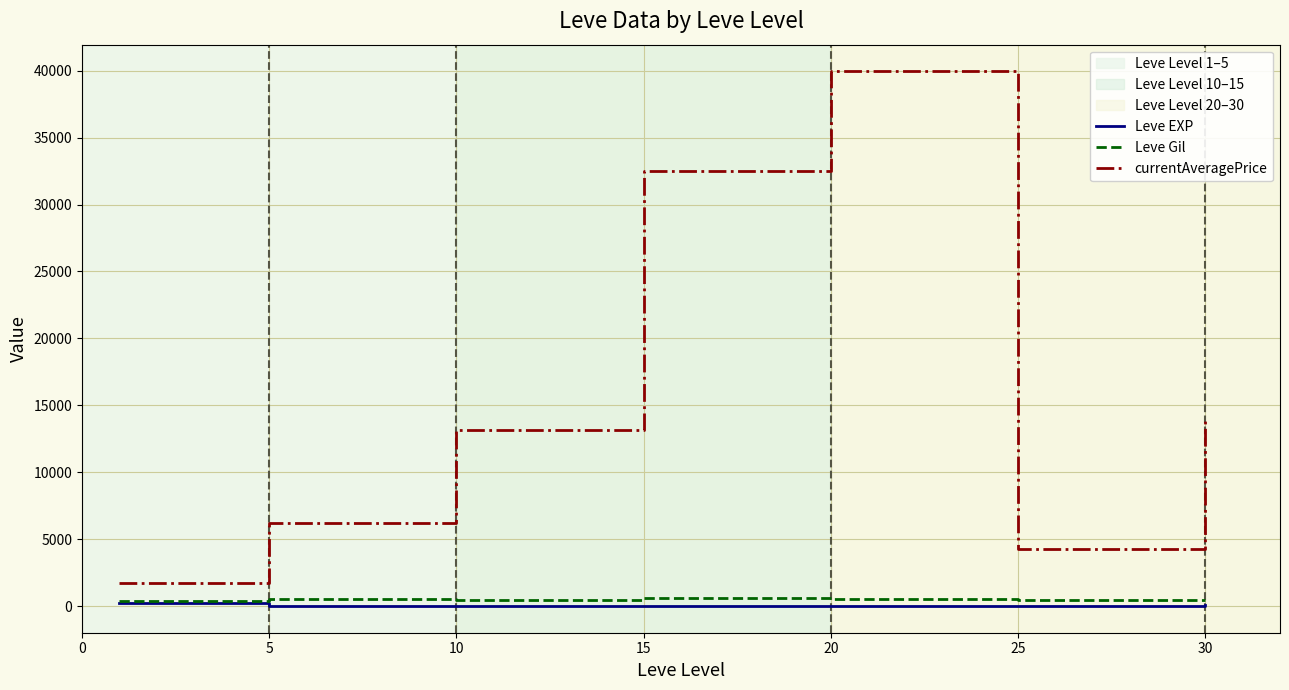

What is the sum of all Leve Gil values?

3325.0